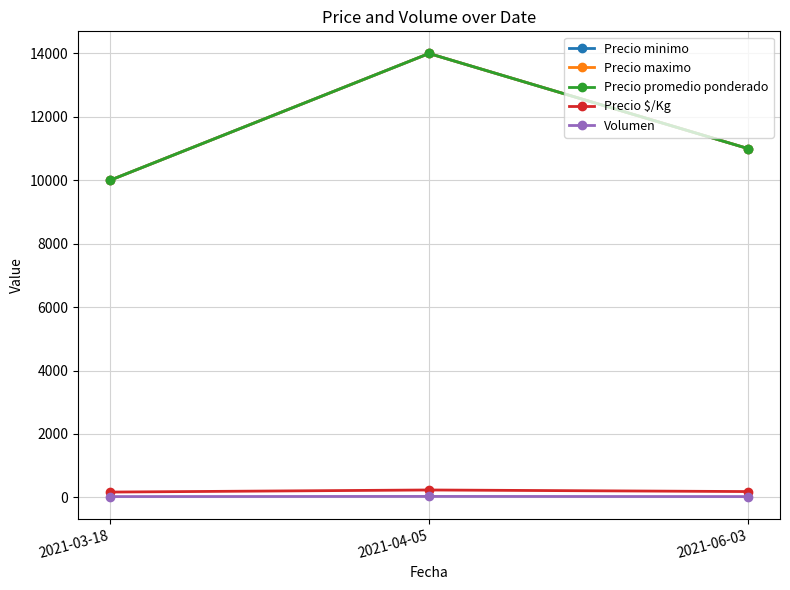

What is the value of the Volumen point at the 3rd from the left?

25